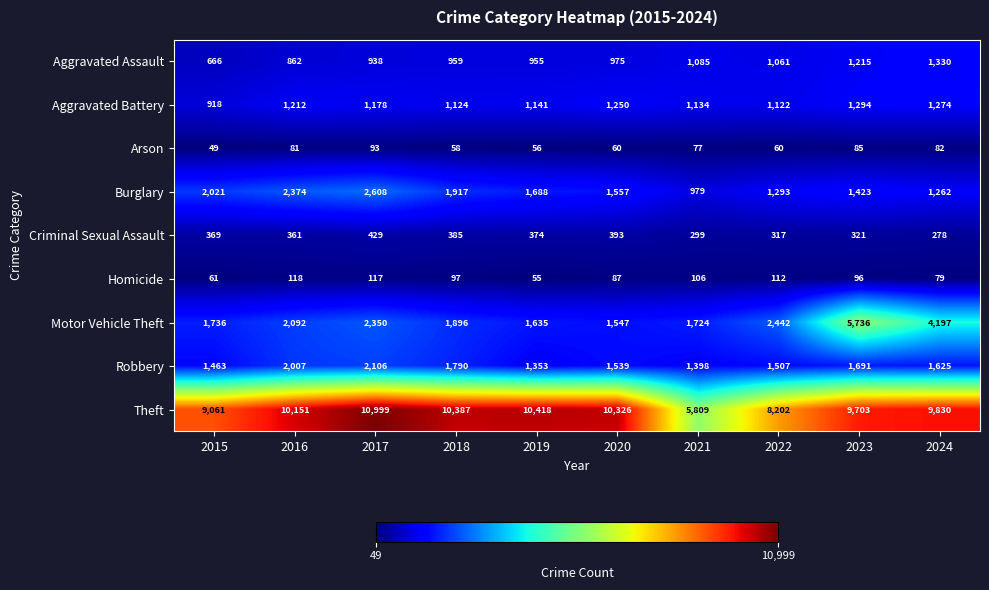

What is the spread (max minus min) of values at 2017?

10906